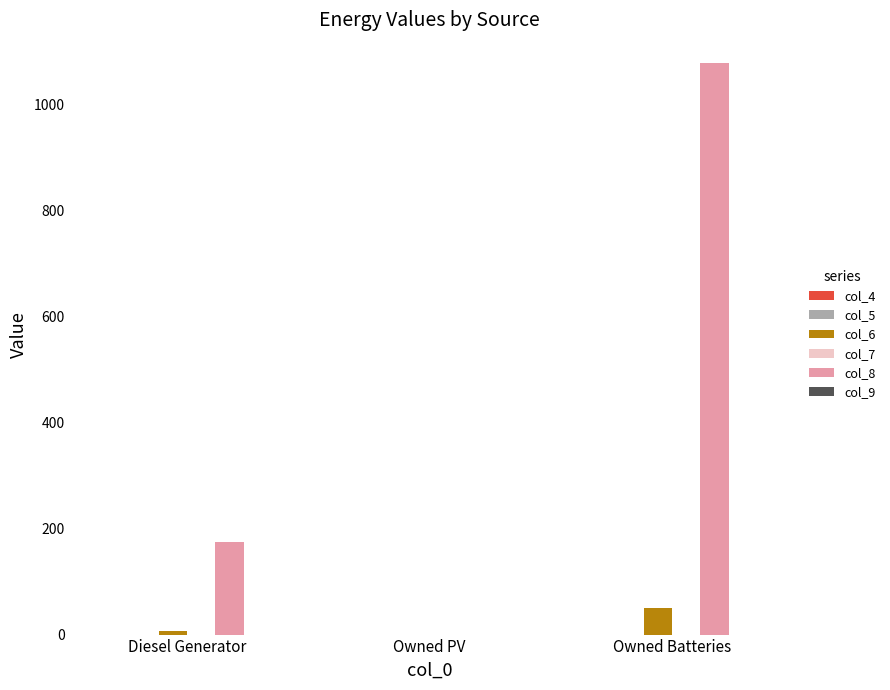

What is the maximum value shown in the chart?

1078.0